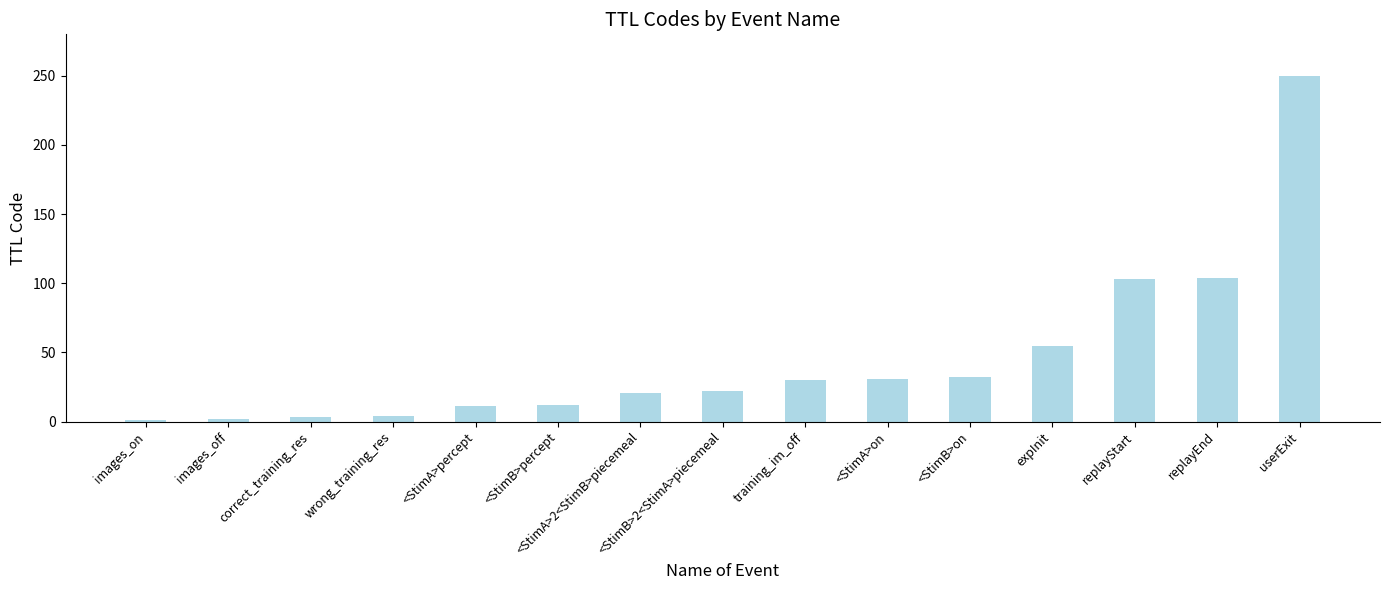

What is the approximate value at <StimA>2<StimB>piecemeal, to the nearest 10?

20